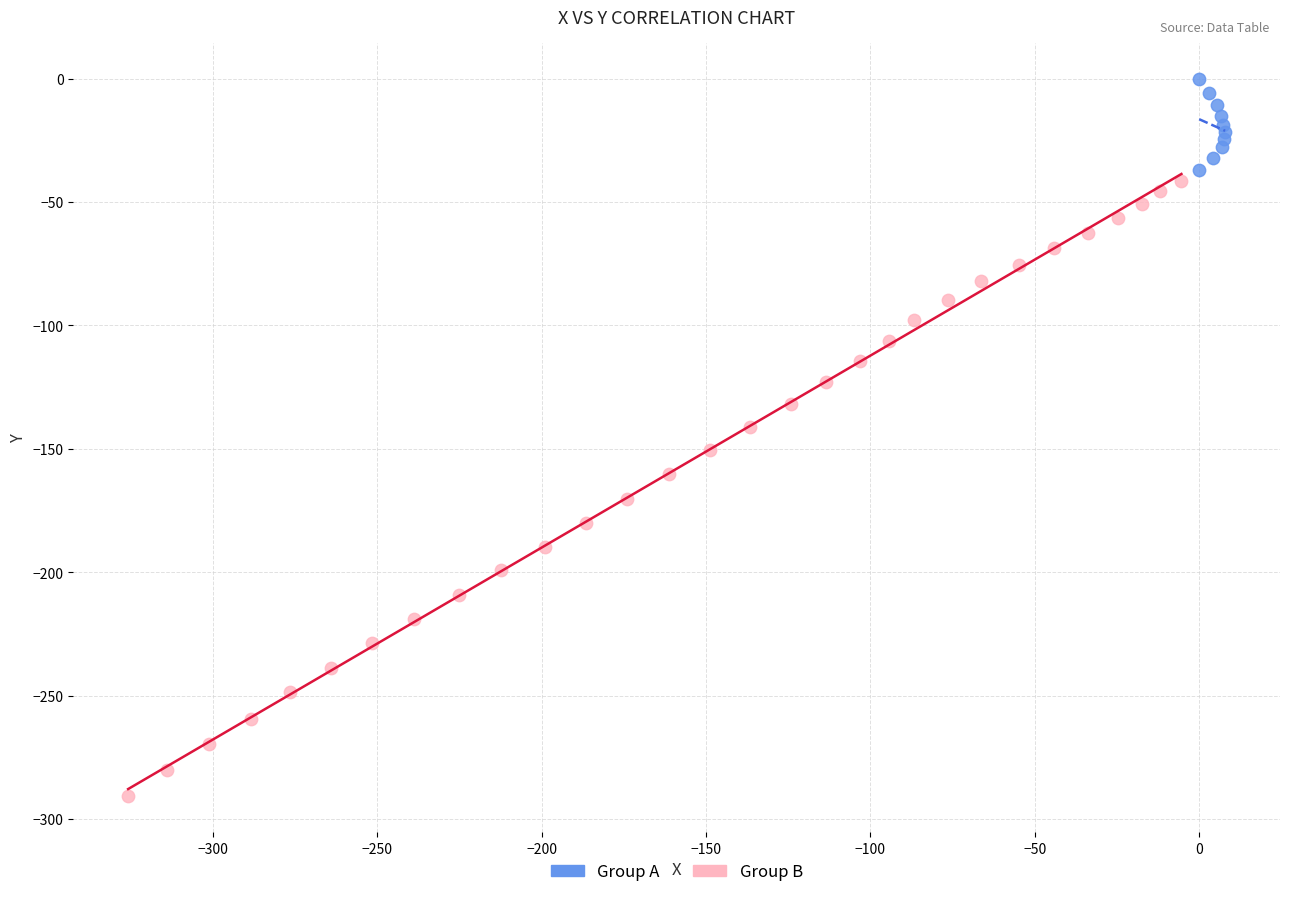

Which series reaches the maximum Y coordinate?

Group A